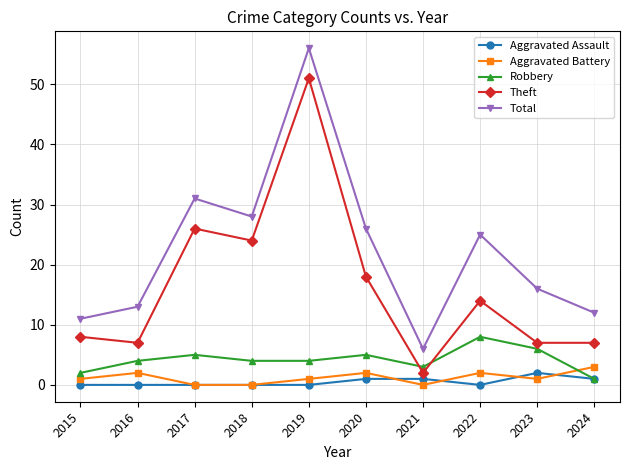

Reading right to left, transcribe all the data shown in this chart.

Aggravated Assault: 1	2	0	1	1	0	0	0	0	0
Aggravated Battery: 3	1	2	0	2	1	0	0	2	1
Robbery: 1	6	8	3	5	4	4	5	4	2
Theft: 7	7	14	2	18	51	24	26	7	8
Total: 12	16	25	6	26	56	28	31	13	11